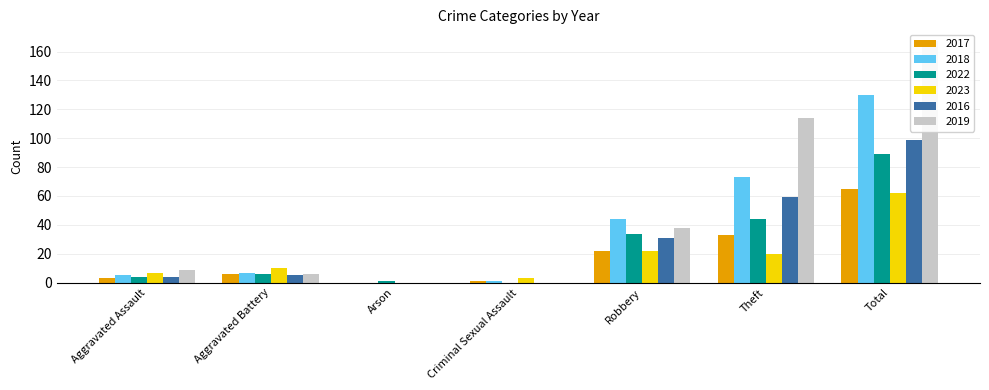

The value of 2019 at Theft is 42. True or false?

False